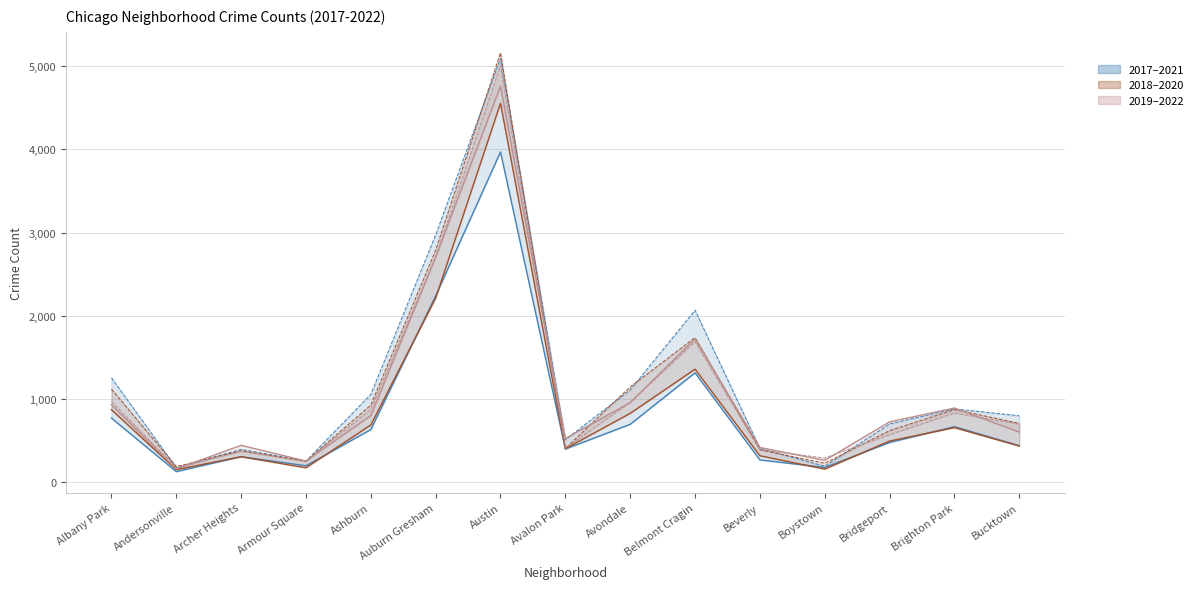

After their last crossing, which series has the higher values: 2018 or 2022?

2018